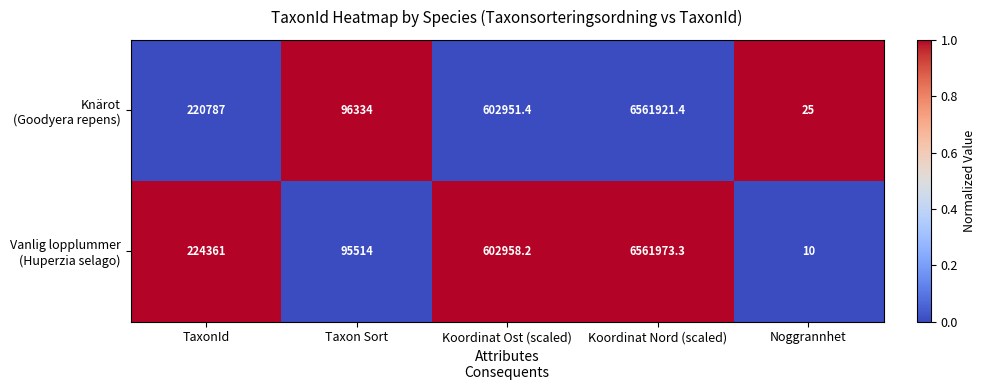

What is the difference between the highest and lowest values at Taxon Sort?

820.0